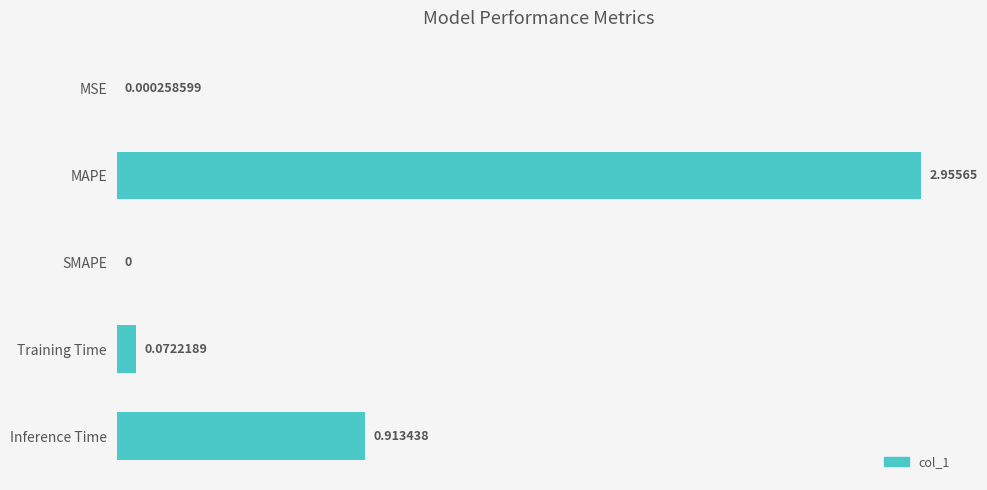

Between SMAPE and Inference Time, which is larger?

Inference Time